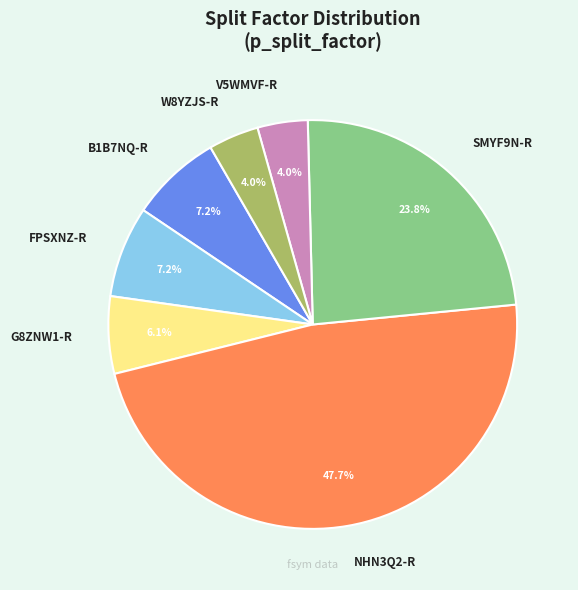

Which has a higher value, G8ZNW1-R or SMYF9N-R?

SMYF9N-R